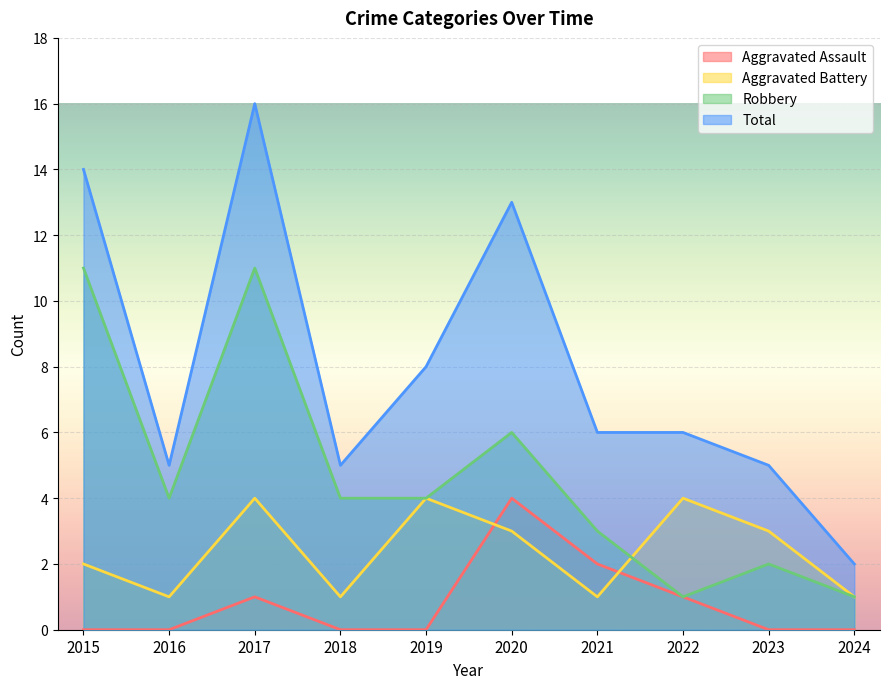

The value of Aggravated Battery at 2021 is 1. True or false?

True